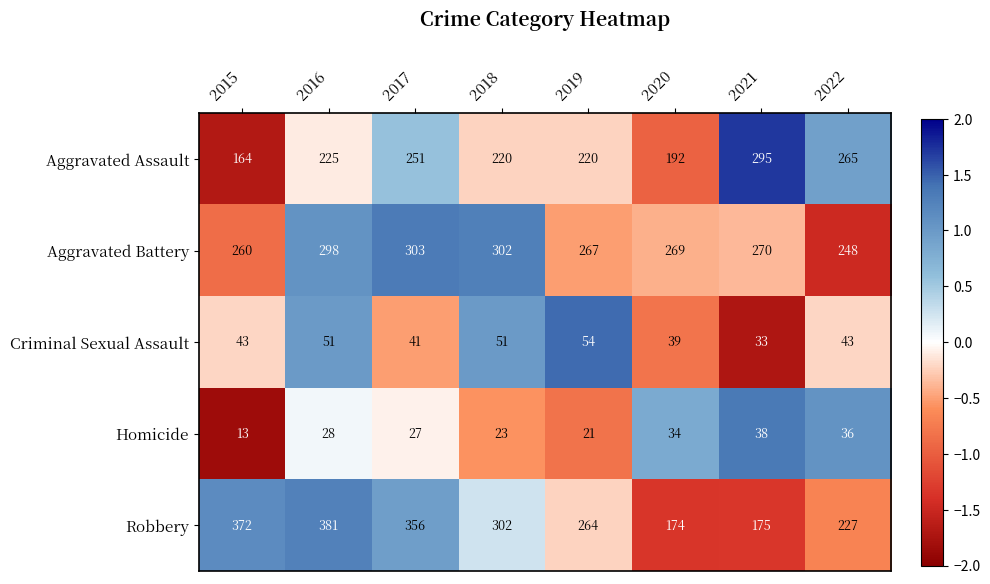

The Robbery series shows 264 at 2019. True or false?

True